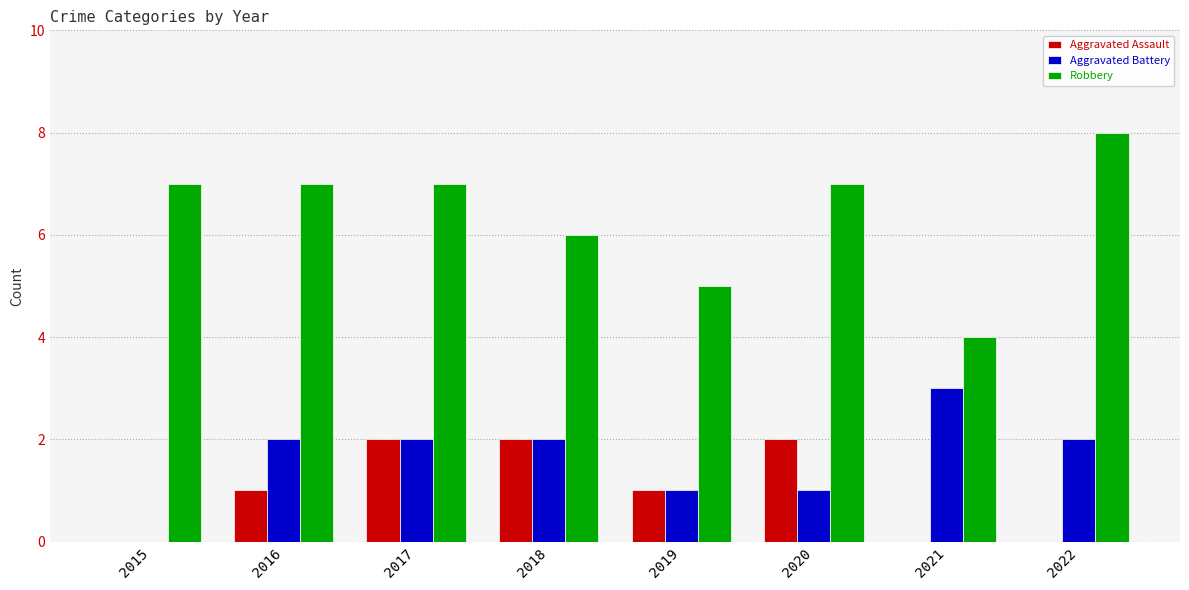

How many groups of bars are there?

8